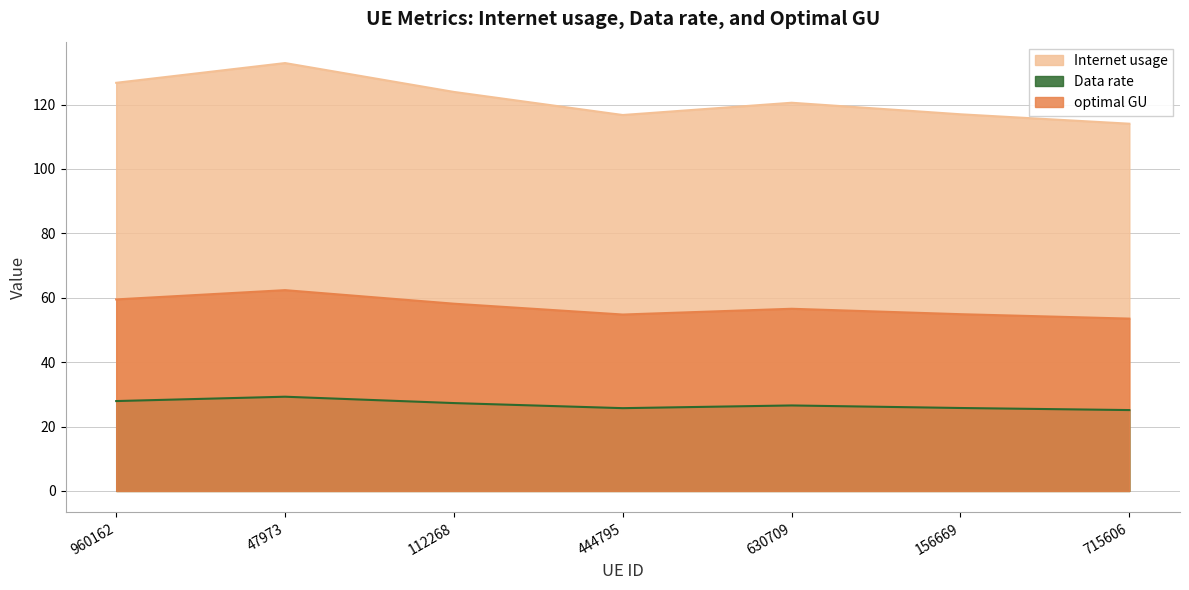

Reading left to right, extract all data points from this chart.

Internet usage: 960162=126.8	47973=132.9	112268=123.9	444795=116.8	630709=120.6	156669=117.0	715606=114.1
Data rate: 960162=27.9	47973=29.3	112268=27.3	444795=25.7	630709=26.6	156669=25.8	715606=25.1
optimal GU: 960162=59.5	47973=62.4	112268=58.2	444795=54.8	630709=56.6	156669=54.9	715606=53.5